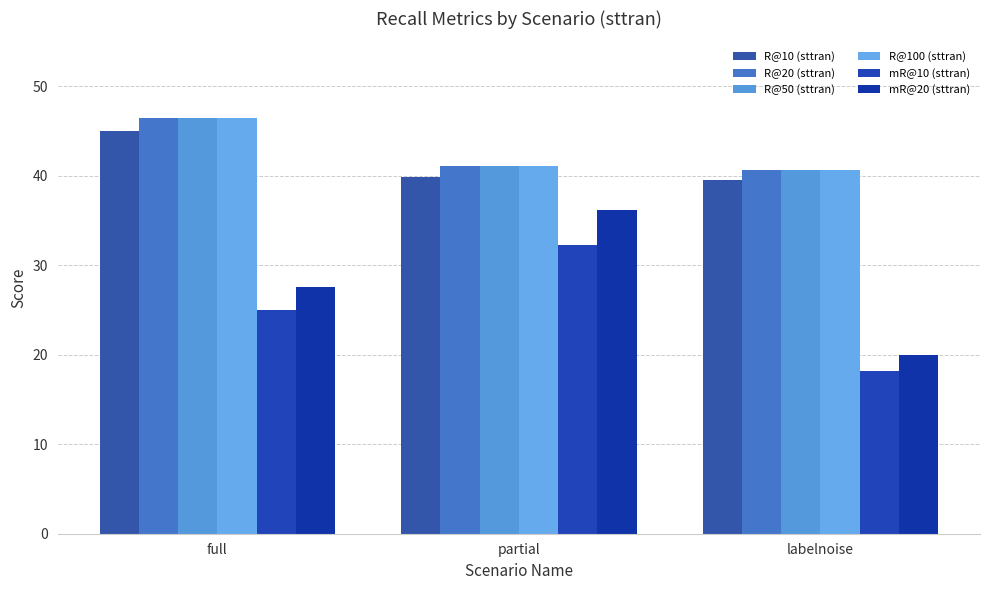

What is the highest value of the R@50 (sttran) series?

46.5